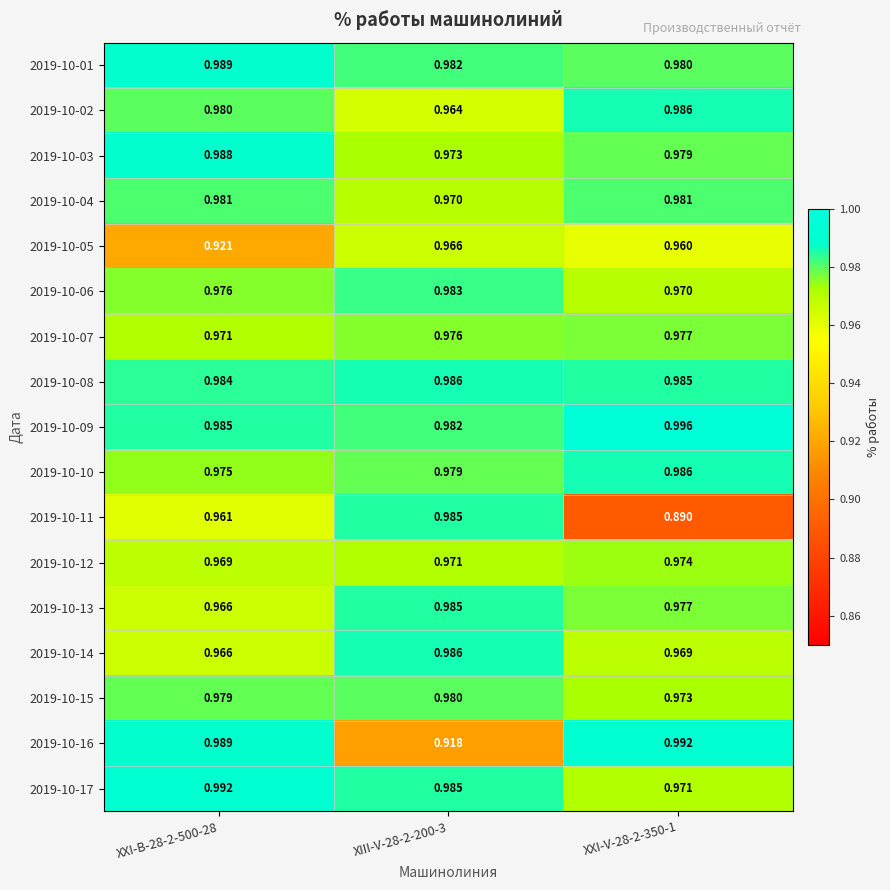

Is the value of 2019-10-11 at XXI-V-28-2-350-1 greater than the value of 2019-10-04 at XXI-B-28-2-500-28?

No